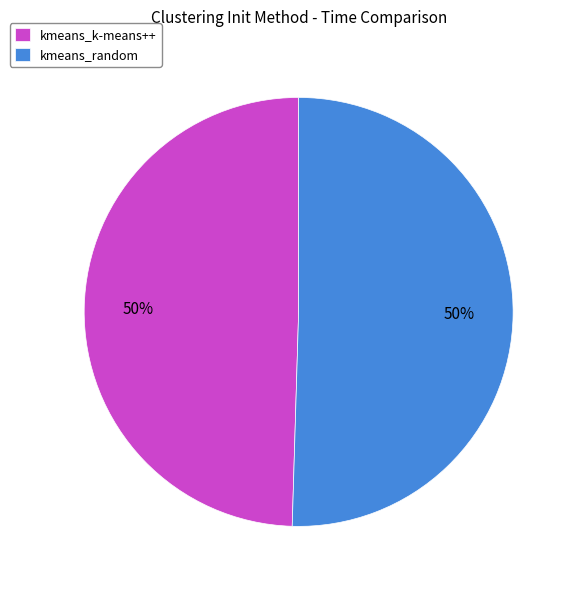

Combined, do kmeans_random and kmeans_k-means++ account for over 50%?

Yes